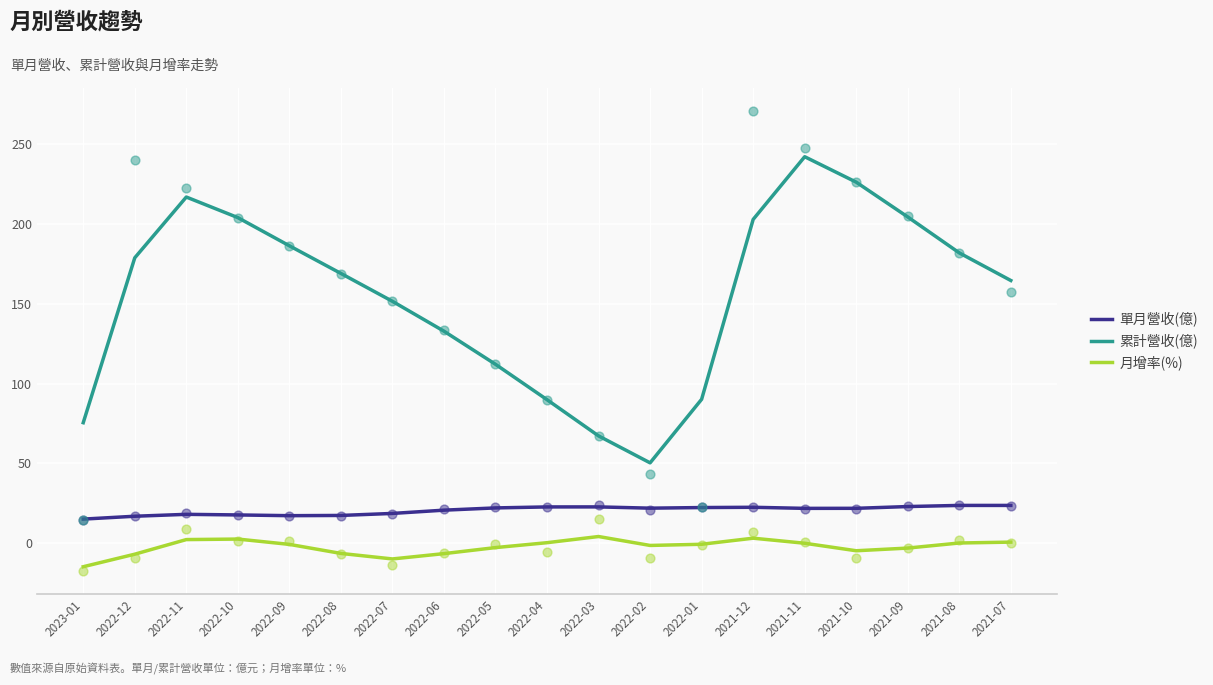

Which series contains the lowest Y value?

月增率(%)